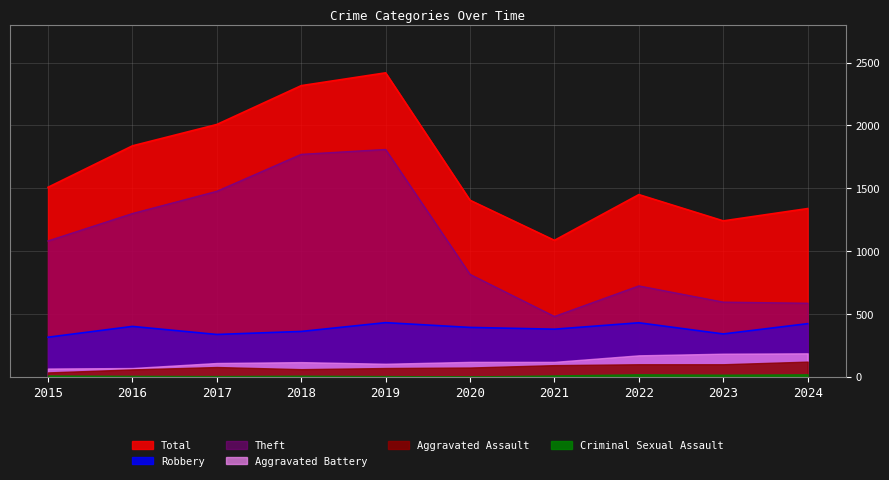

At which category is the sum across all series the highest?

2019